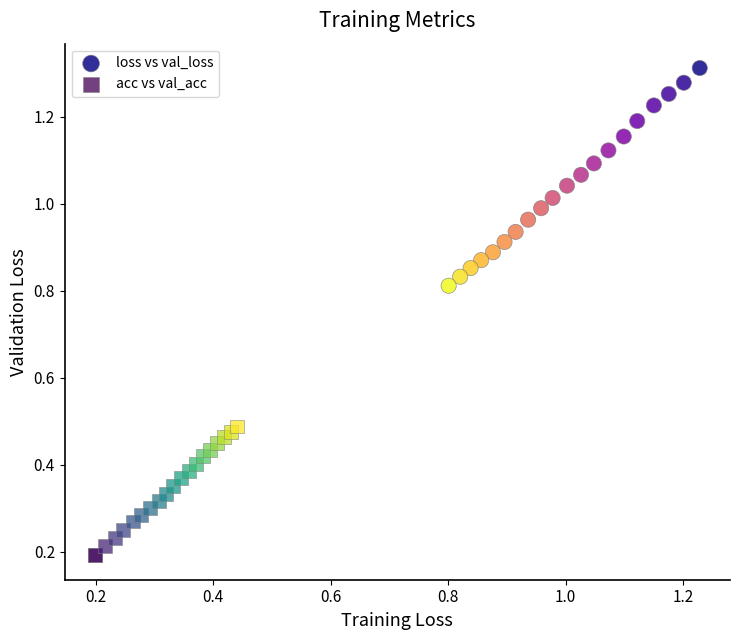

Which series reaches the minimum Y coordinate?

acc vs val_acc